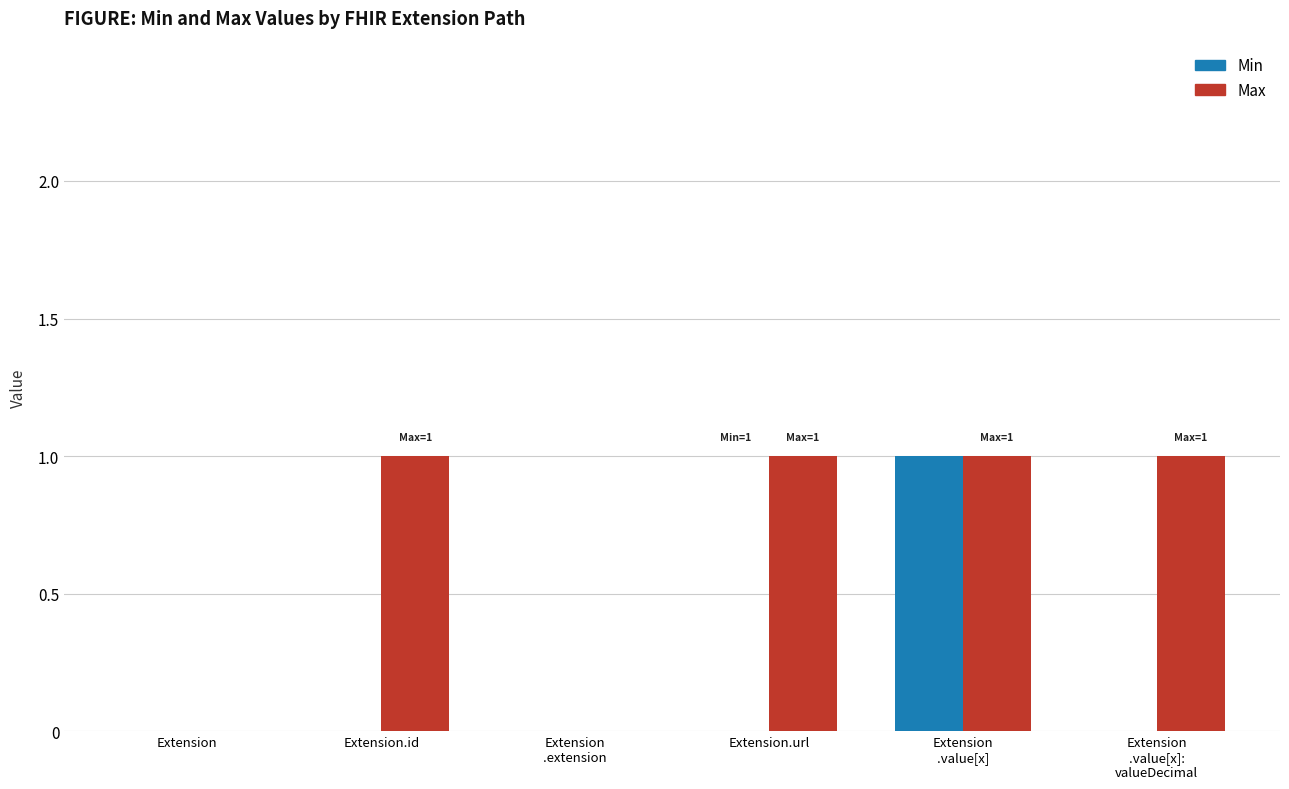

The Max series shows 2 at Extension
.value[x]. True or false?

False